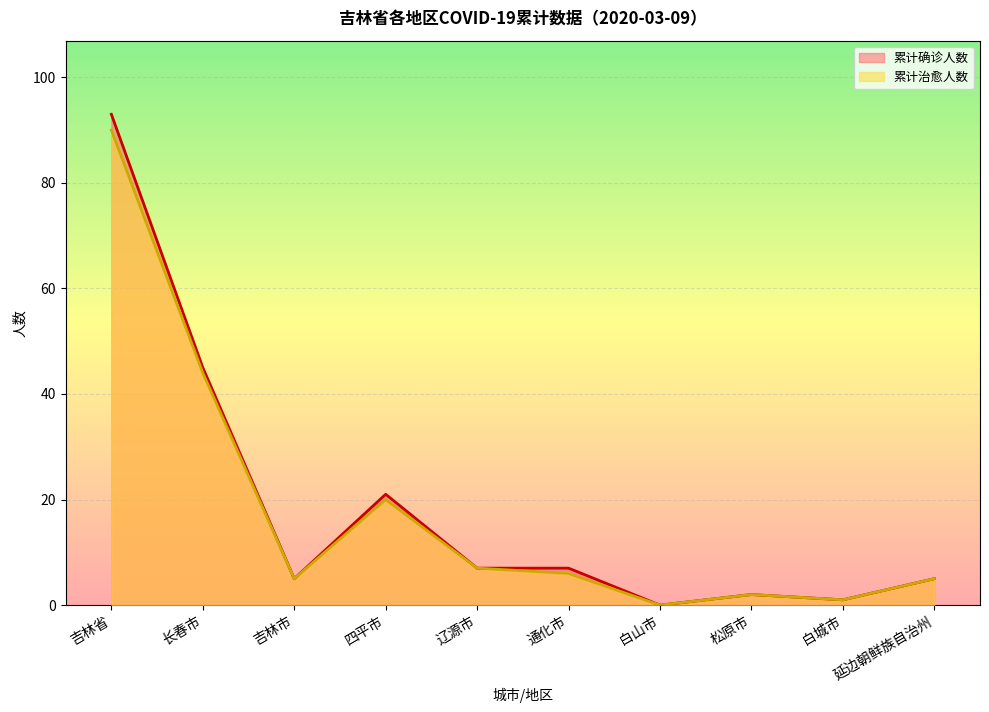

True or false: 累计治愈人数 and 累计确诊人数 cross at least once.

False